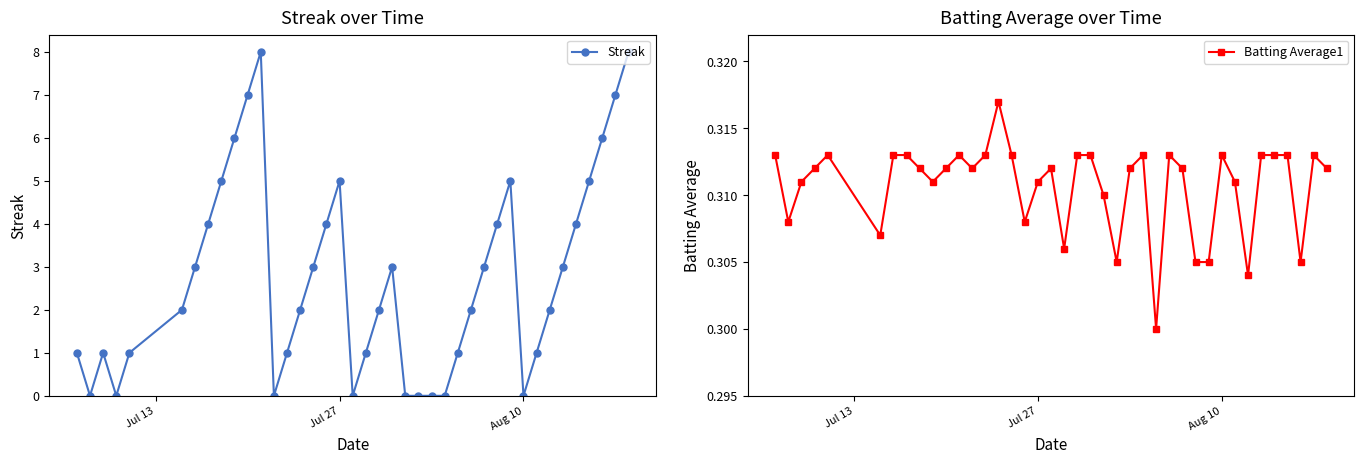

How many times do Streak and Batting Average1 cross each other?

12